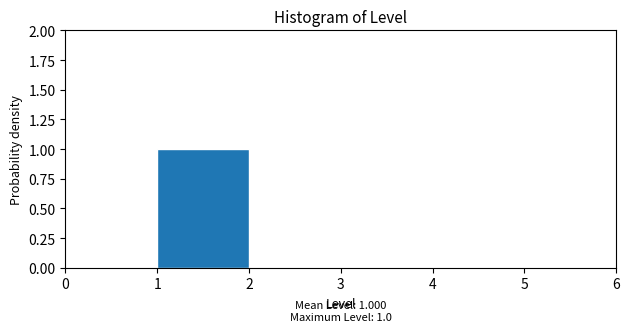

Which range on the x-axis has the tallest bar?

1 to 2